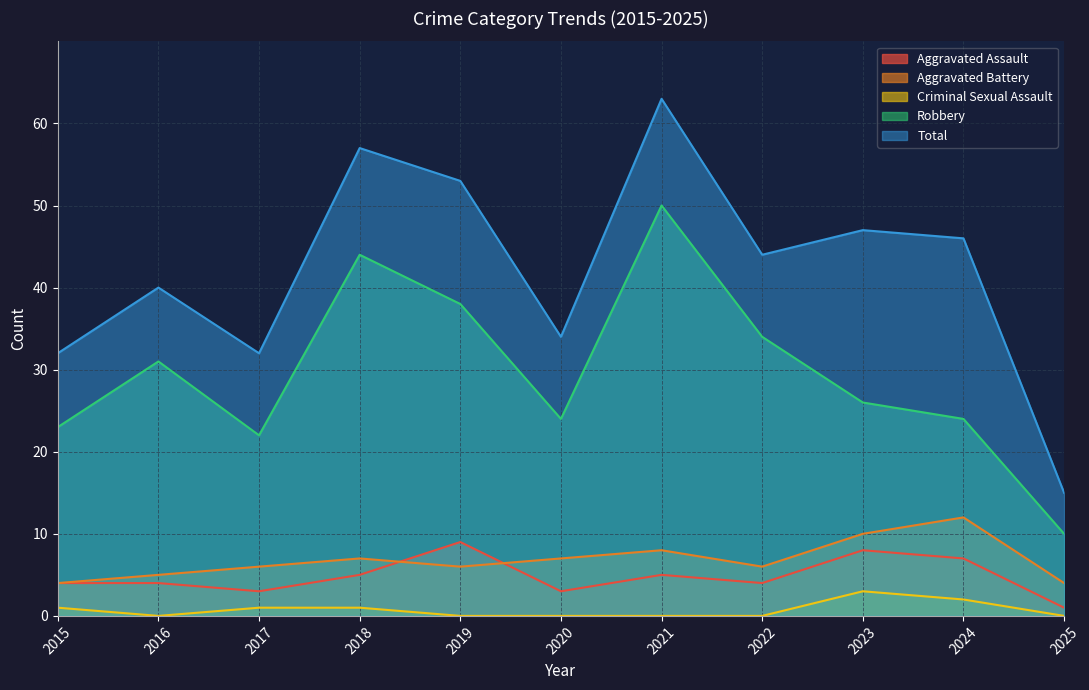

Which series has the largest total across all categories?

Total